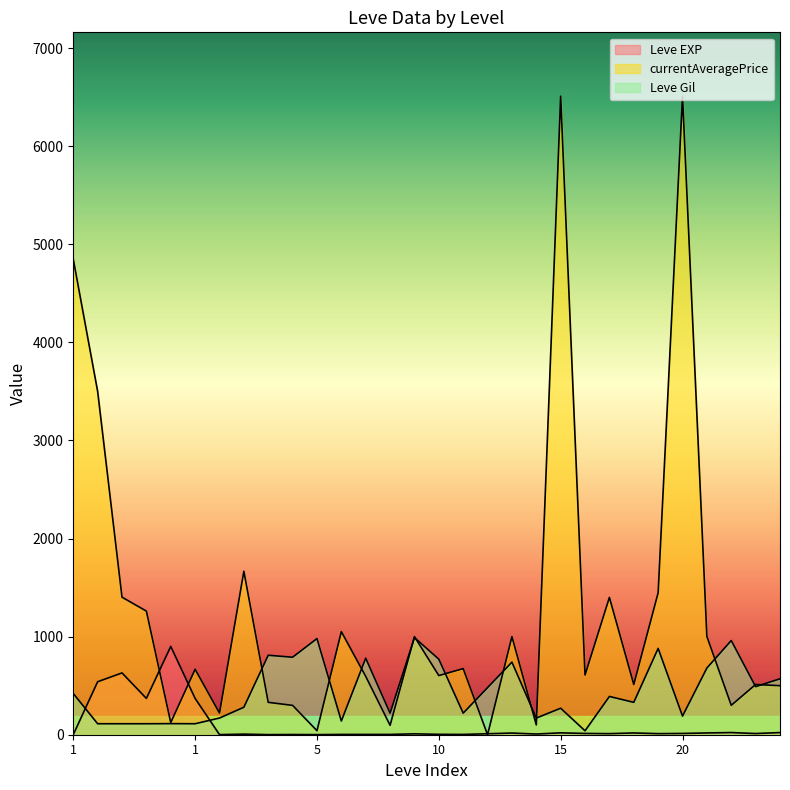

How many lines are shown in the chart?

3